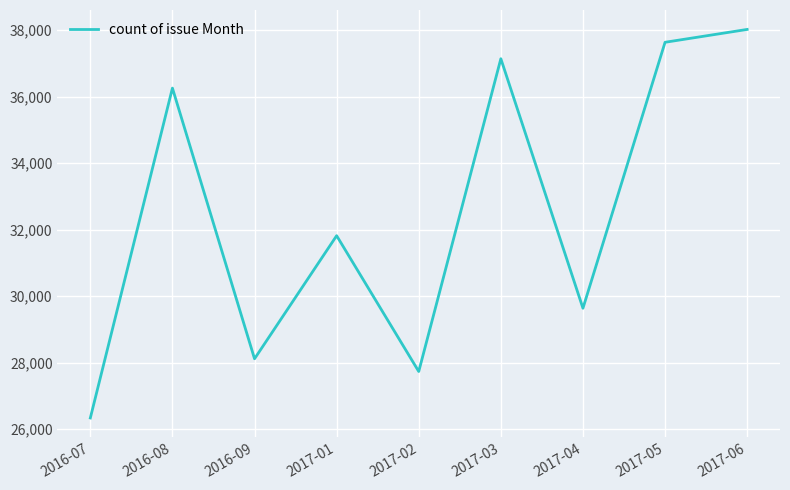

Rank the categories by value from highest to lowest.

2017-06, 2017-05, 2017-03, 2016-08, 2017-01, 2017-04, 2016-09, 2017-02, 2016-07